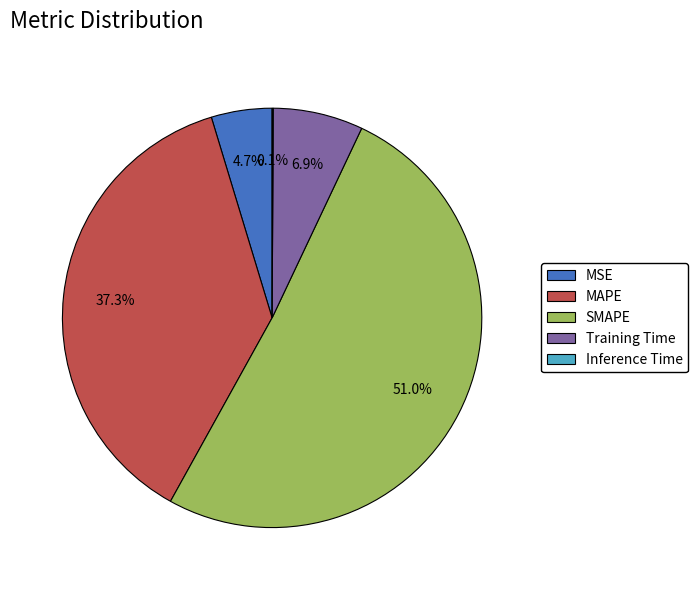

What percentage do MSE and SMAPE together represent?

55.7%